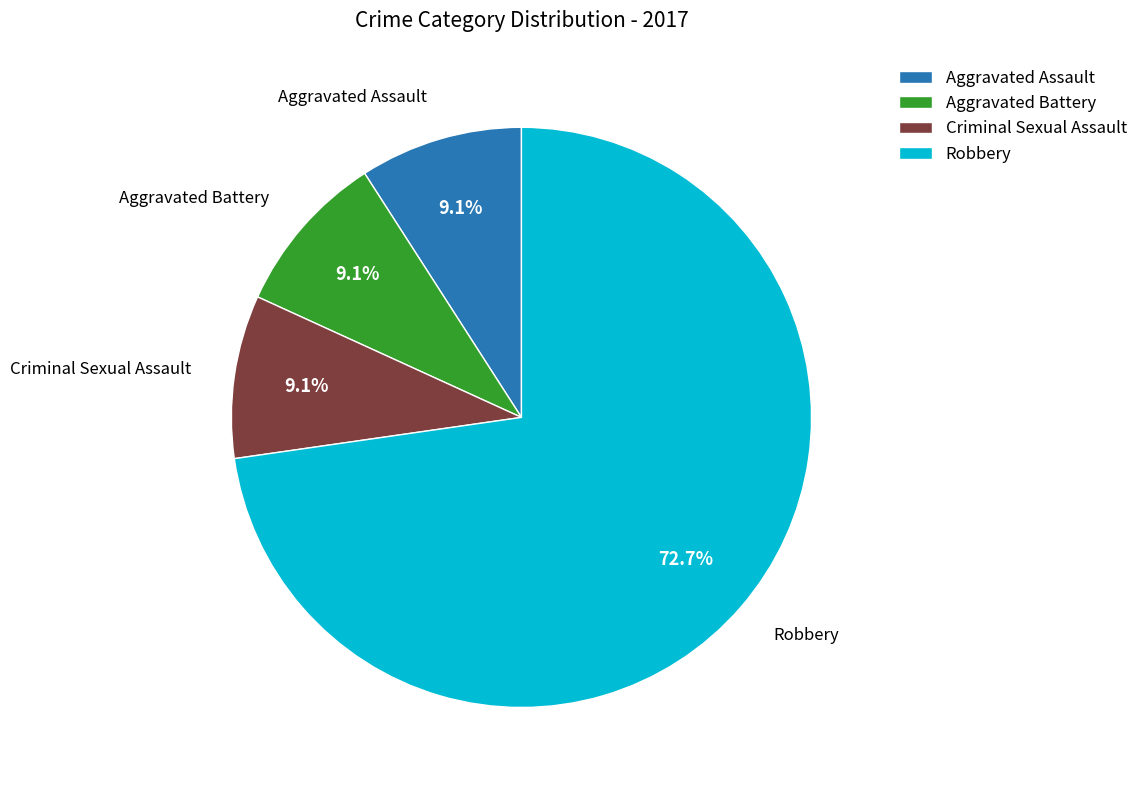

What percentage is the Robbery slice, to the nearest percent?

73%